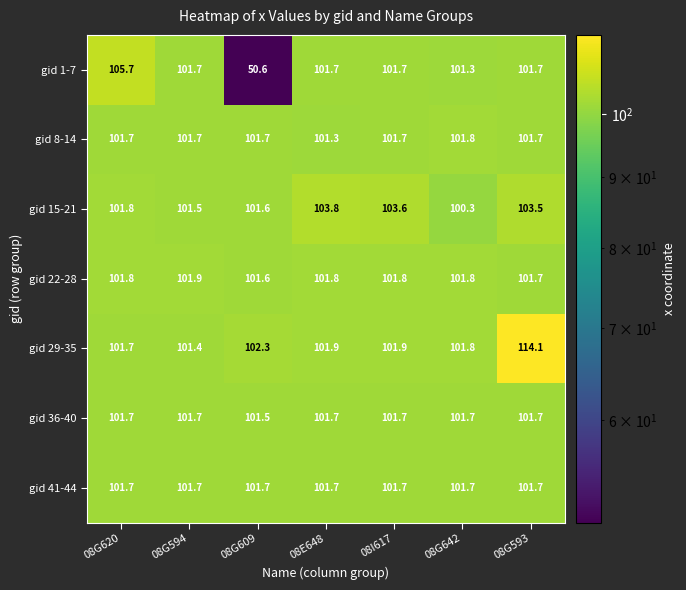

Which series has the widest spread of values?

gid 1-7